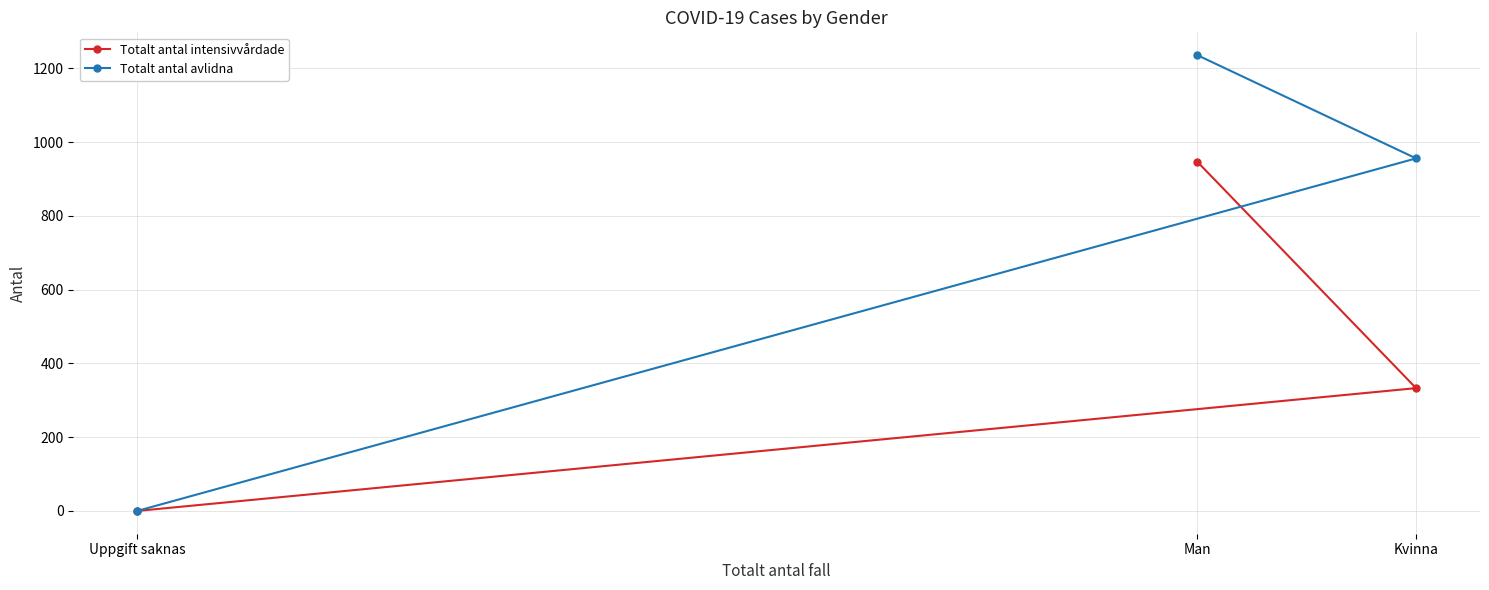

List the series in order of their overall mean, highest first.

Totalt antal avlidna, Totalt antal intensivvårdade